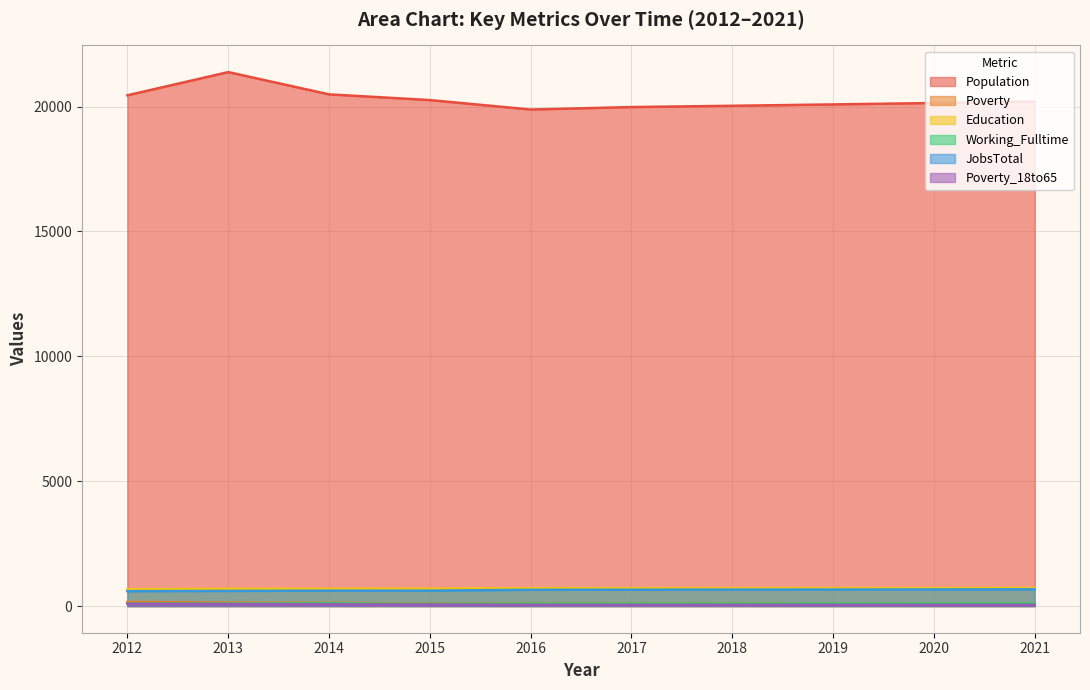

What are all the series names shown in the legend?

Population, Poverty, Education, Working_Fulltime, JobsTotal, Poverty_18to65